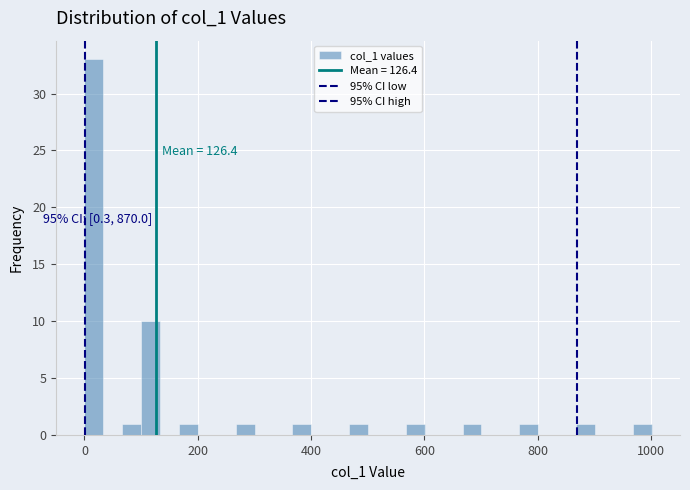

Read against the x-axis, roughly where is the centre of the tallest bar?

20